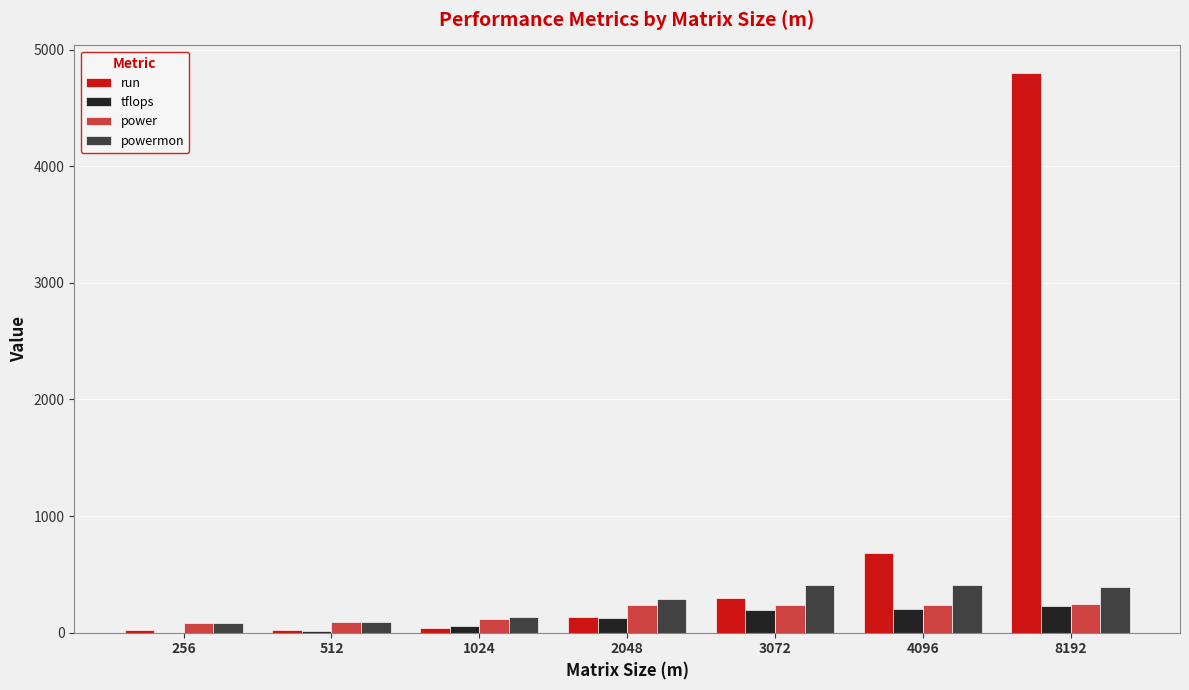

Is it true that powermon equals 90.7 at 512?

True